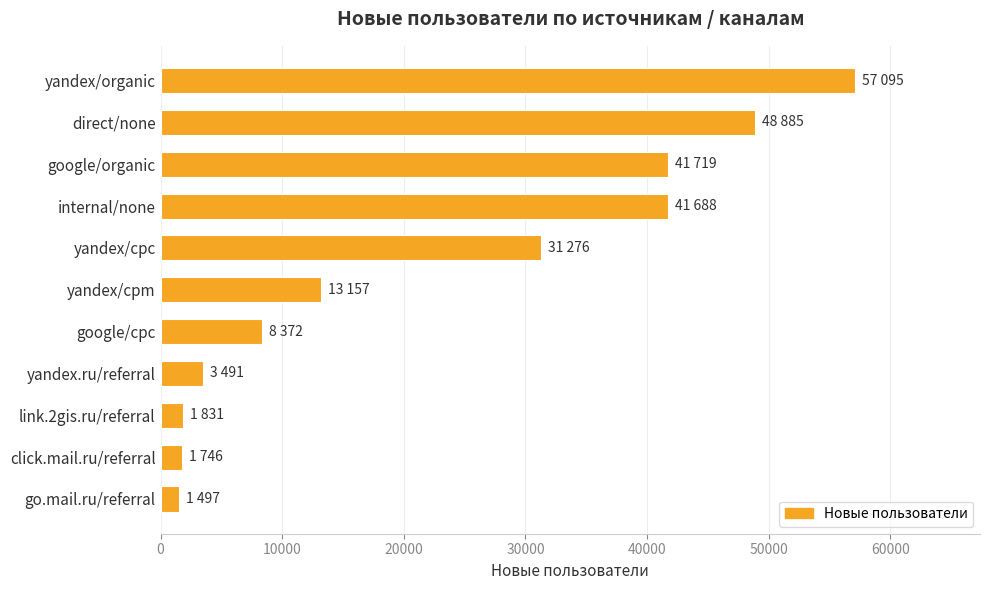

How many data points are less than 13157?

5